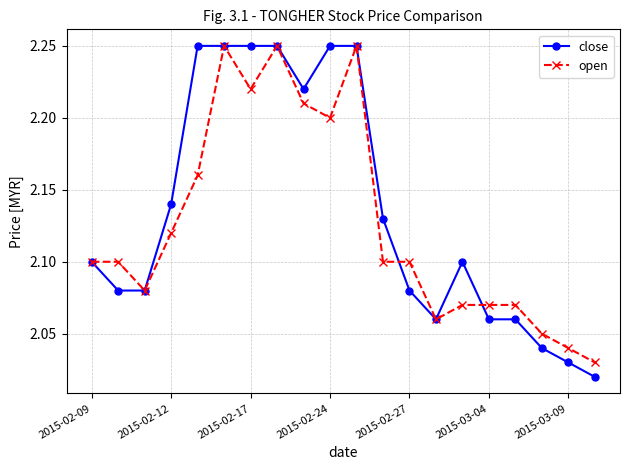

True or false: open has more than 2 interior local peaks.

True